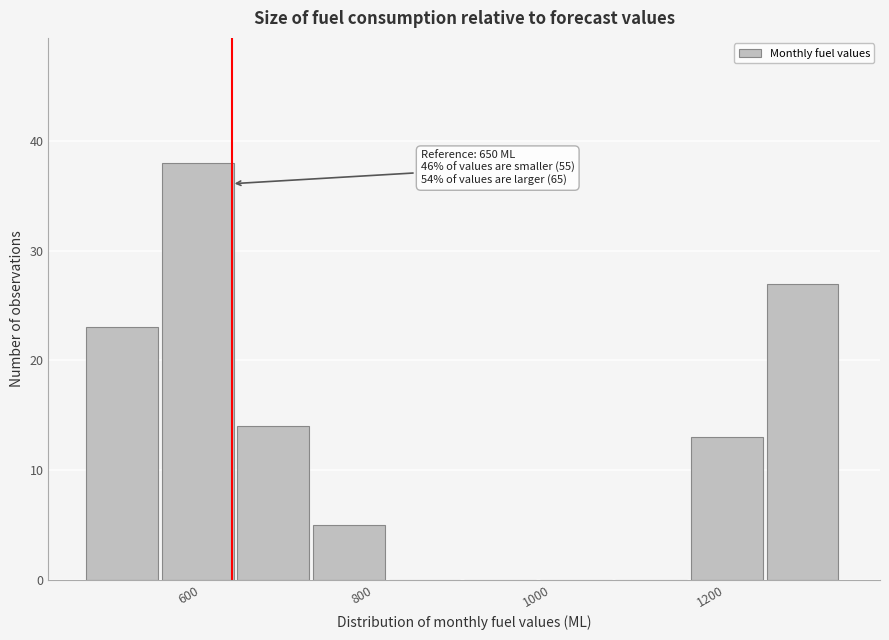

Which range on the x-axis has the tallest bar?

560 to 660